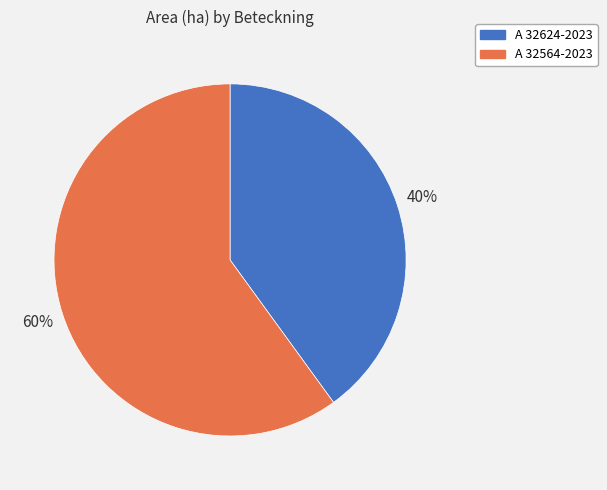

Which category accounts for the majority?

A 32564-2023